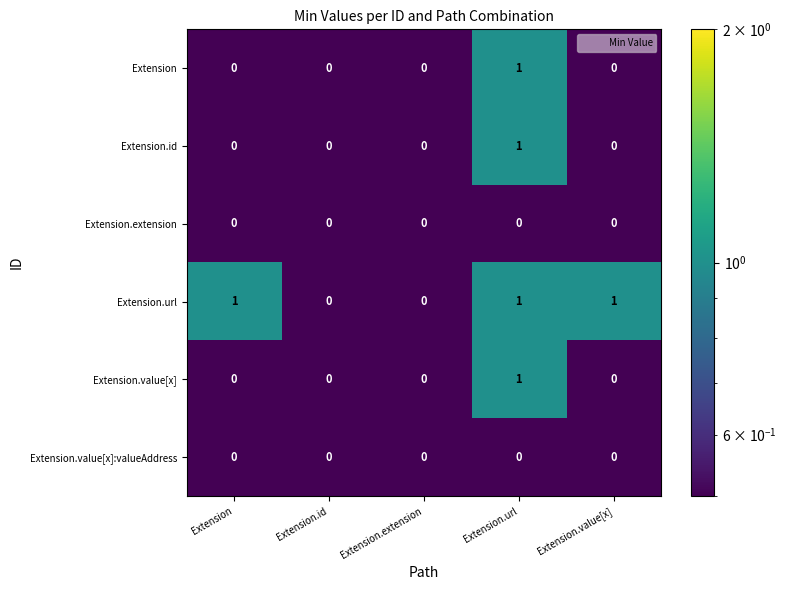

Is it true that Extension equals -1 at Extension.value[x]?

False